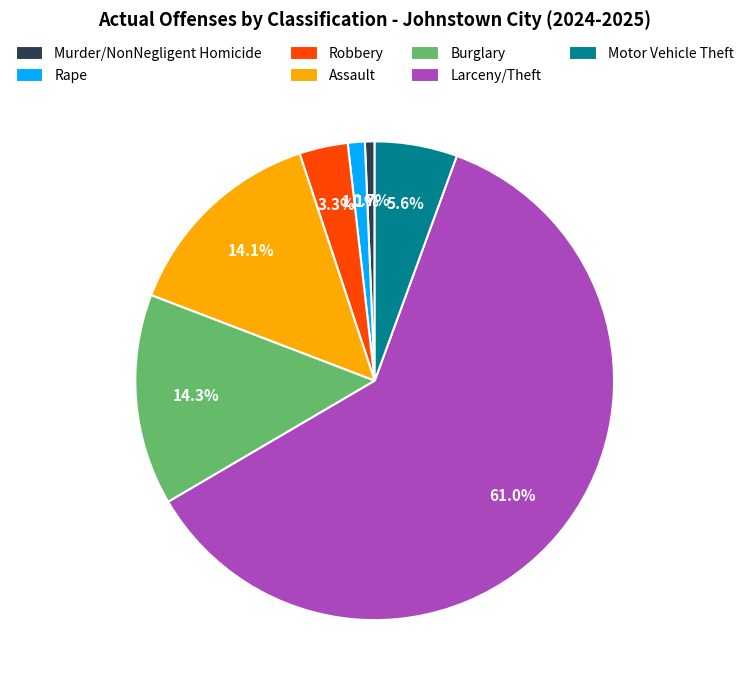

Which slice is the largest?

Larceny/Theft